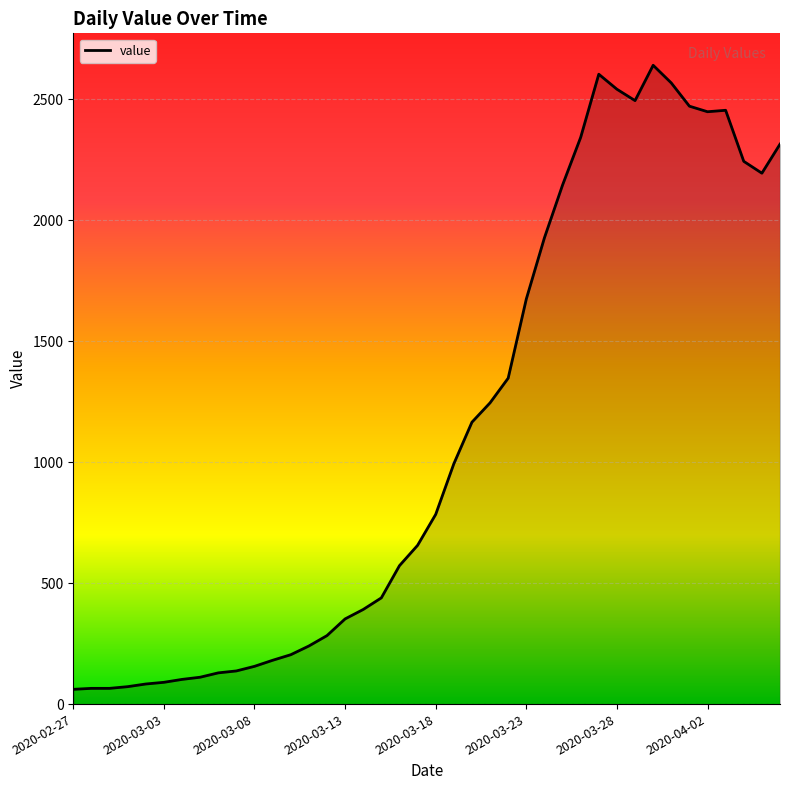

What is the minimum value shown in the chart?

61